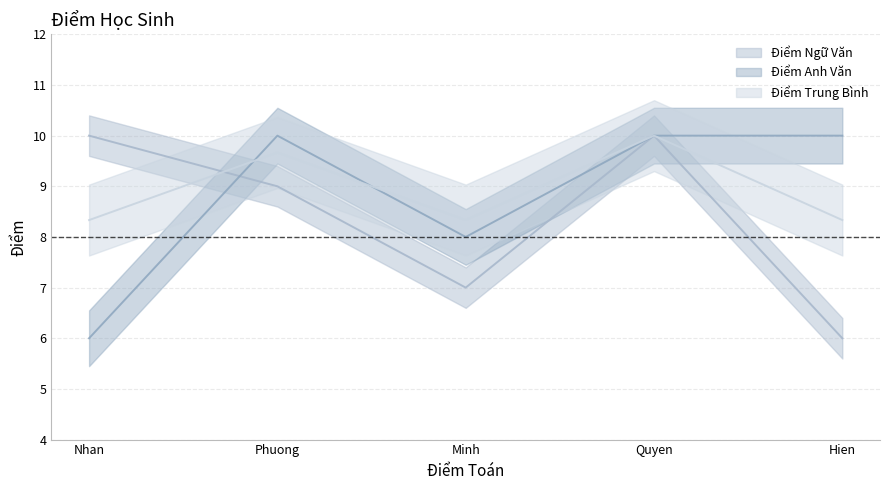

What is the sum of all Điểm Trung Bình values?

44.7